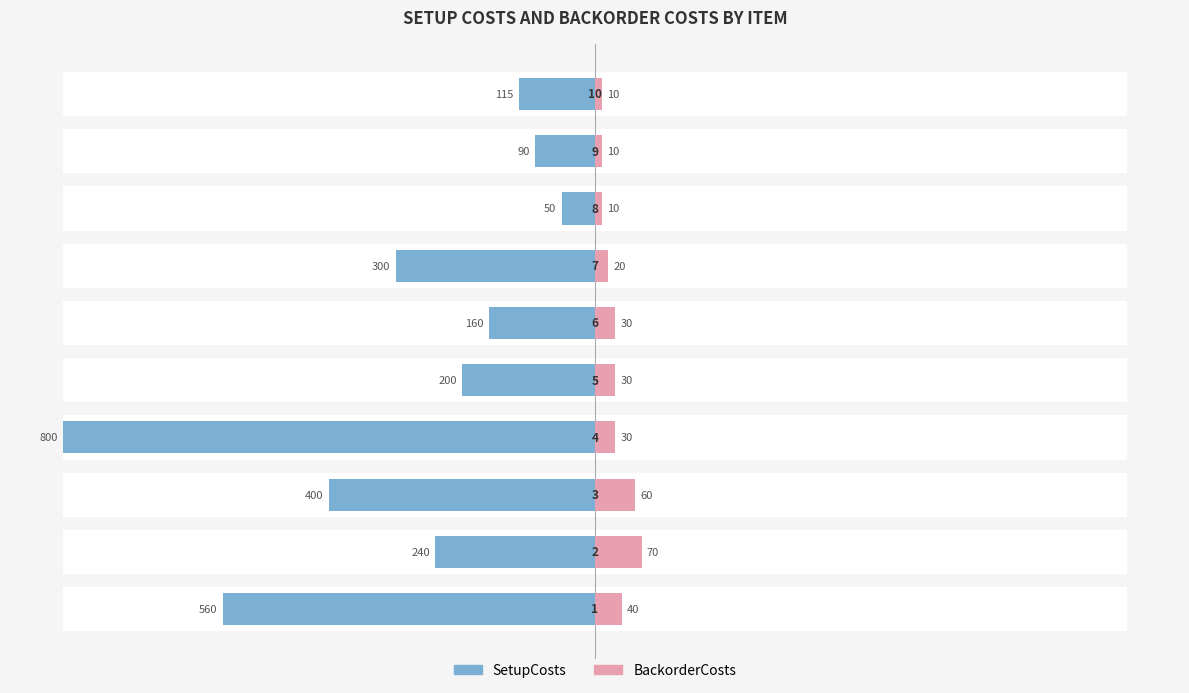

What are all the series names shown in the legend?

SetupCosts, BackorderCosts